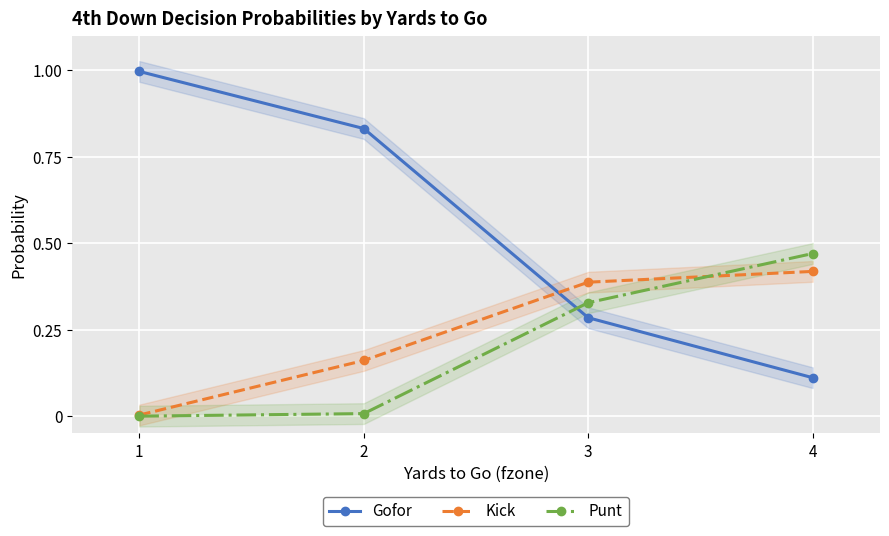

Which series has the largest total across all categories?

Gofor